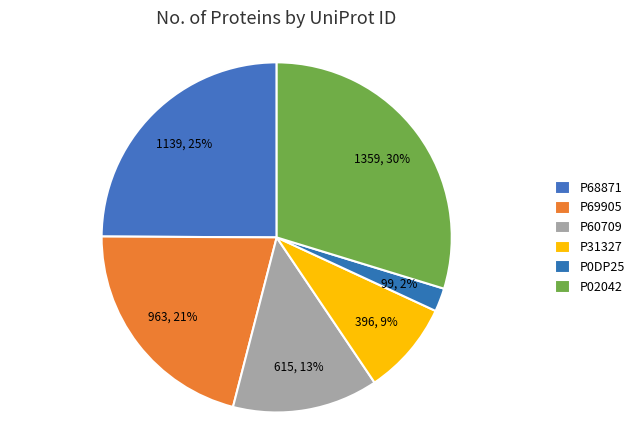

What portion of the pie excludes P02042?

70.3%